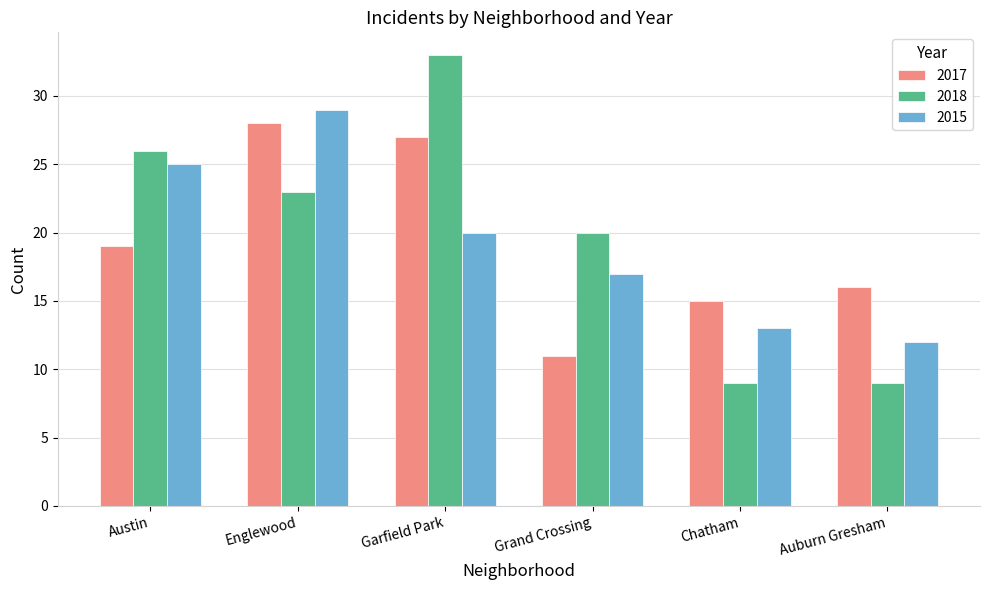

Which series changed the most between Austin and Chatham?

2018